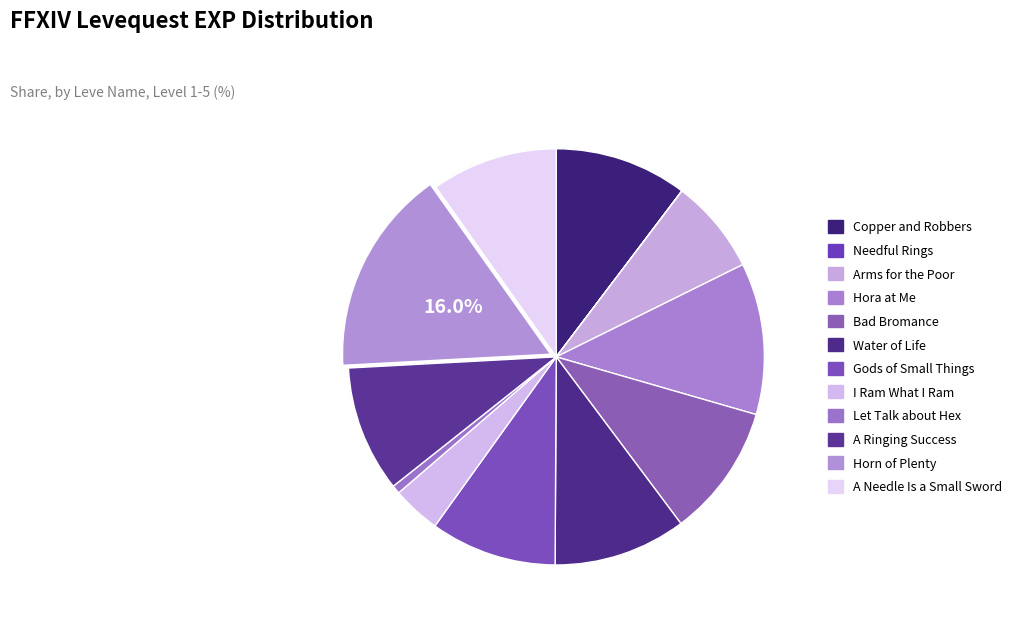

Count the number of slices in the pie.

12